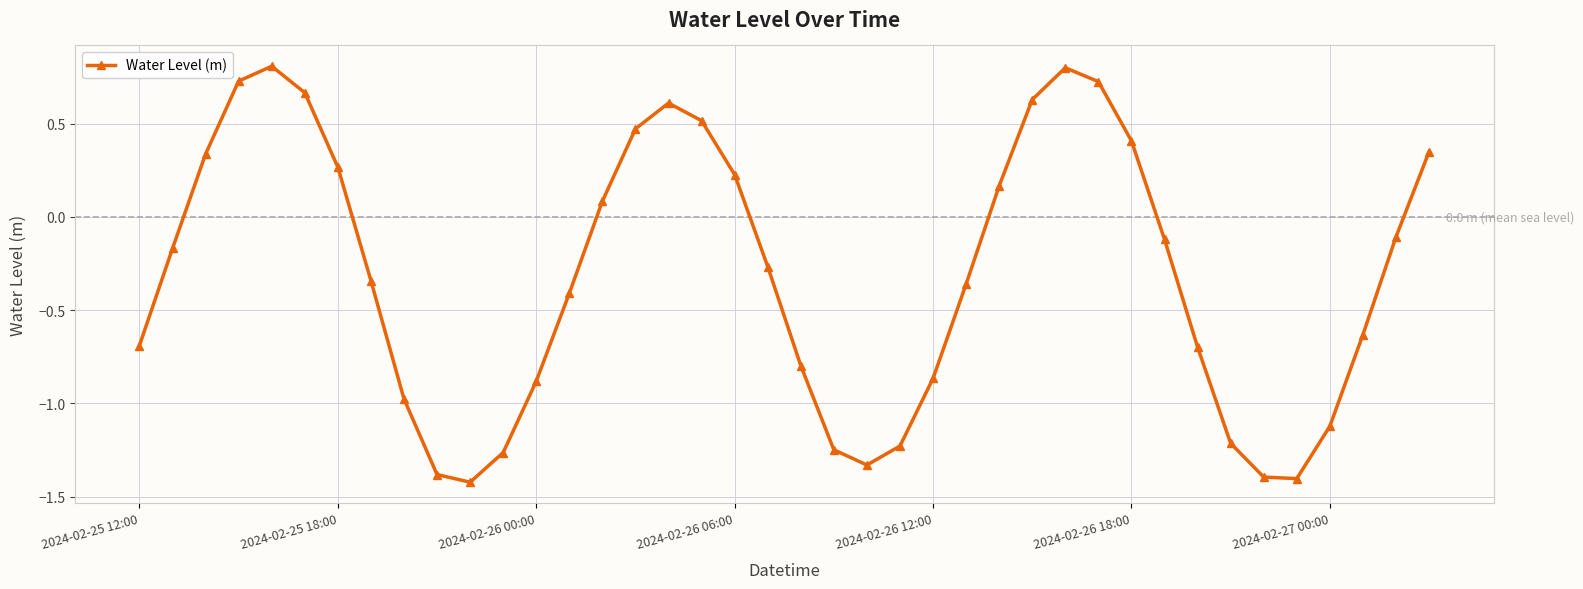

True or false: there are more than 1 points higher than both neighbors.

True